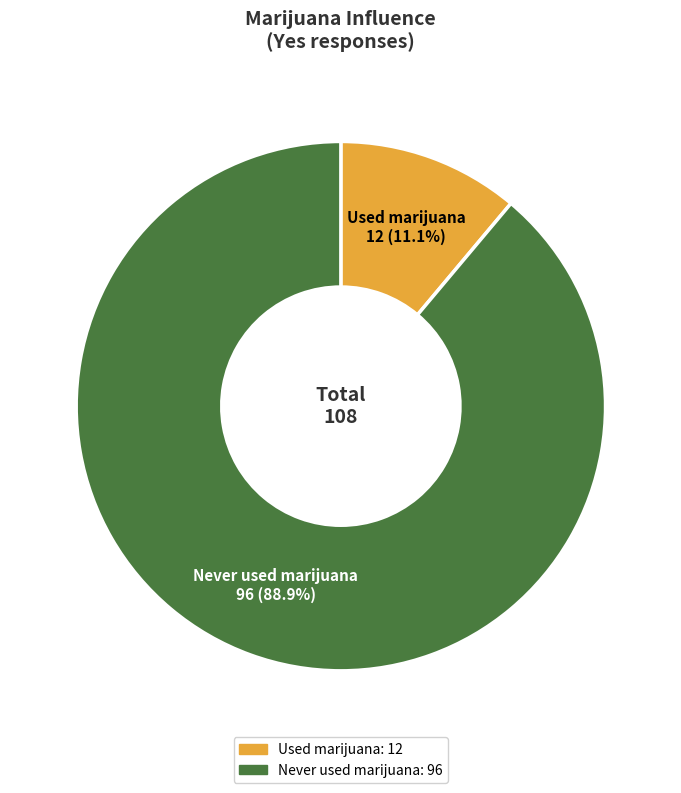

Does any single category account for the majority?

Yes